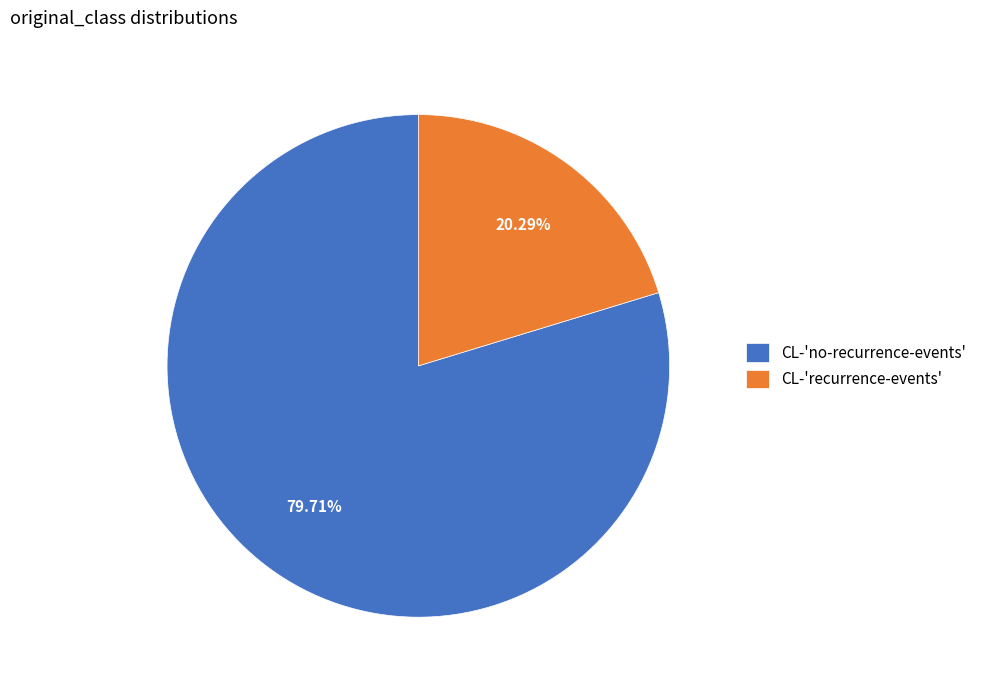

Is there any slice that represents more than half of the pie?

Yes